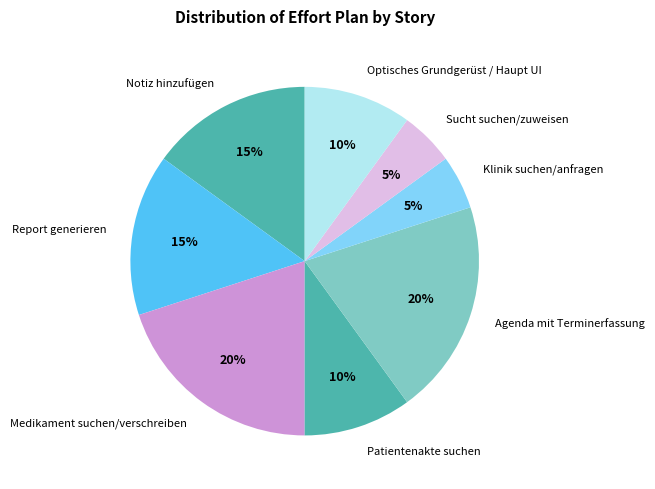

The Report generieren slice represents 15% of the pie. True or false?

True